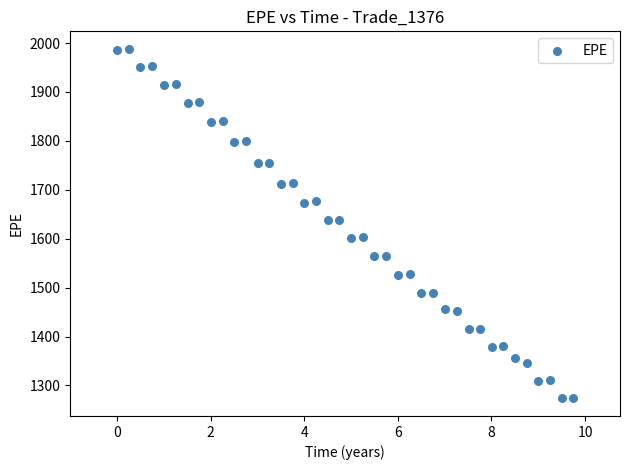

What is the range of X values (max minus min)?

9.7